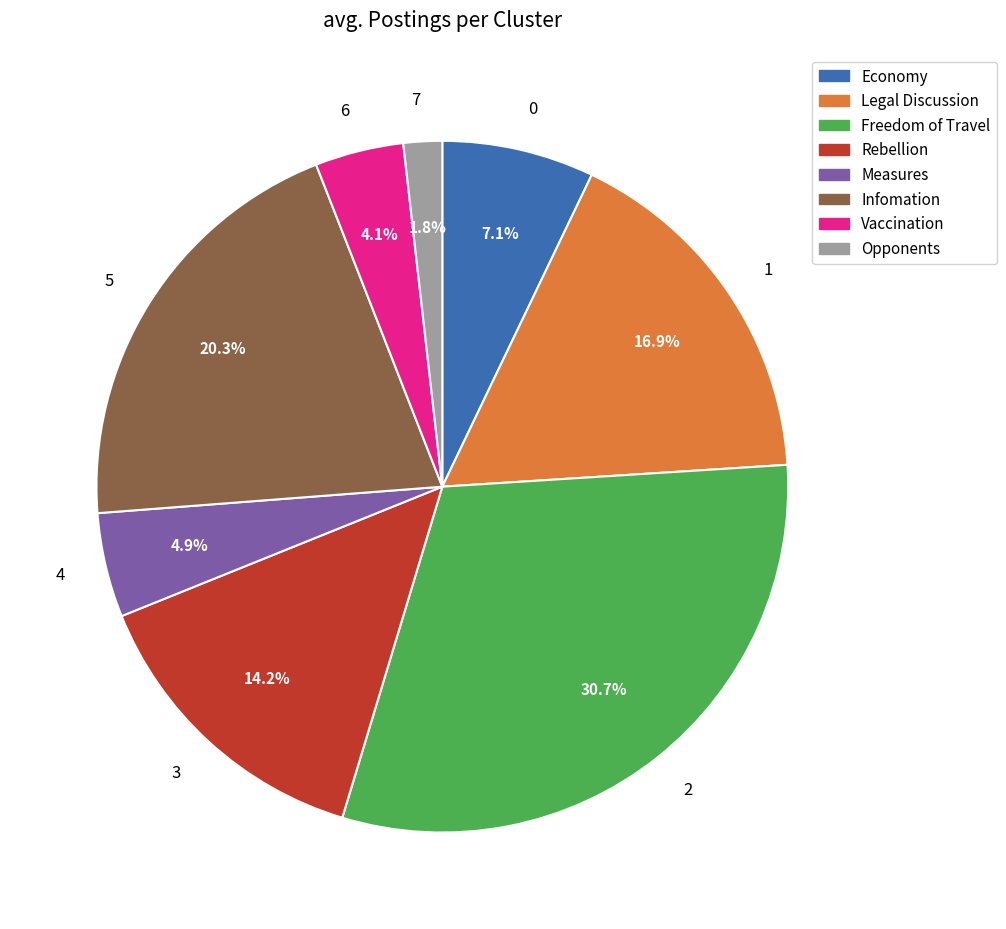

To the nearest percent, what is the average slice percentage?

12%